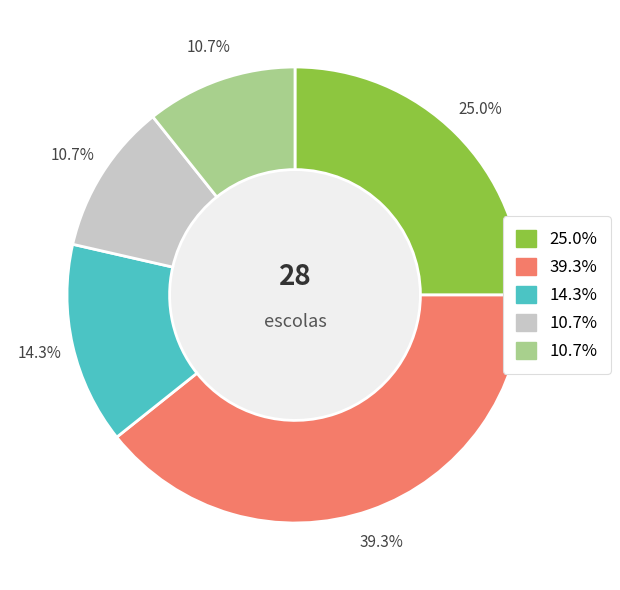

Does any single category account for the majority?

No